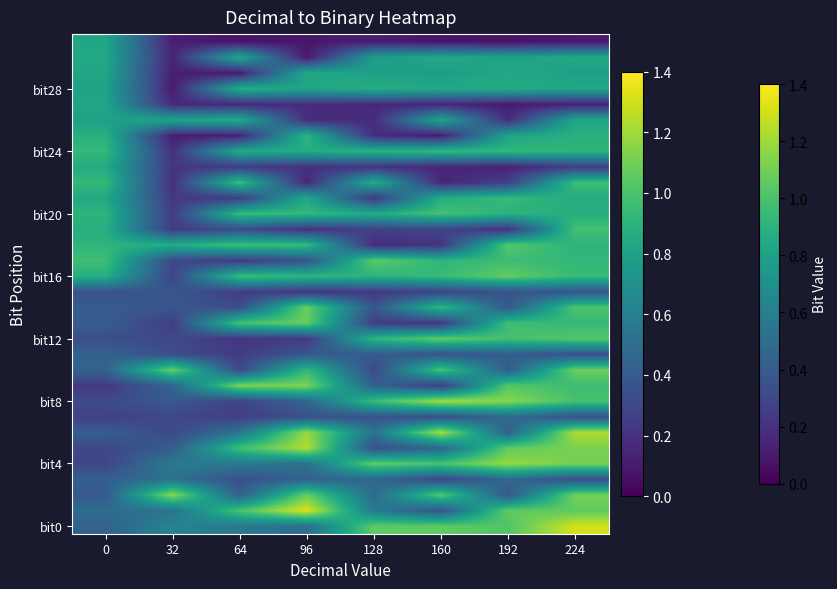

Between 64 and 224, which is larger?

224